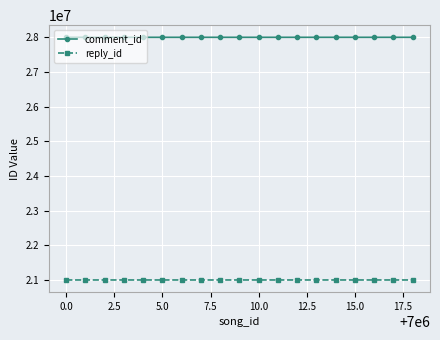

True or false: reply_id and comment_id cross at least once.

False